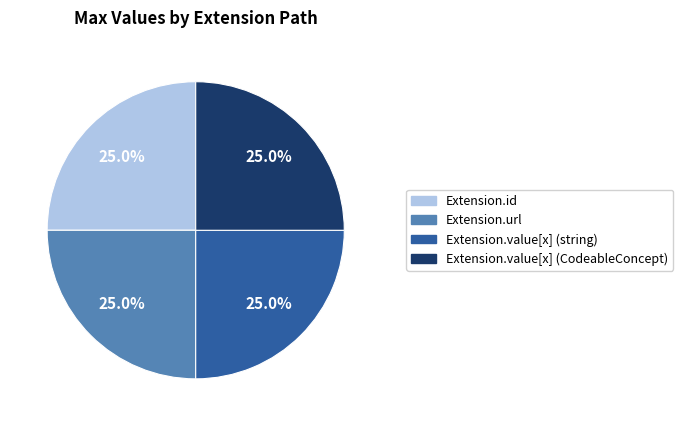

How many slices are in this pie chart?

4